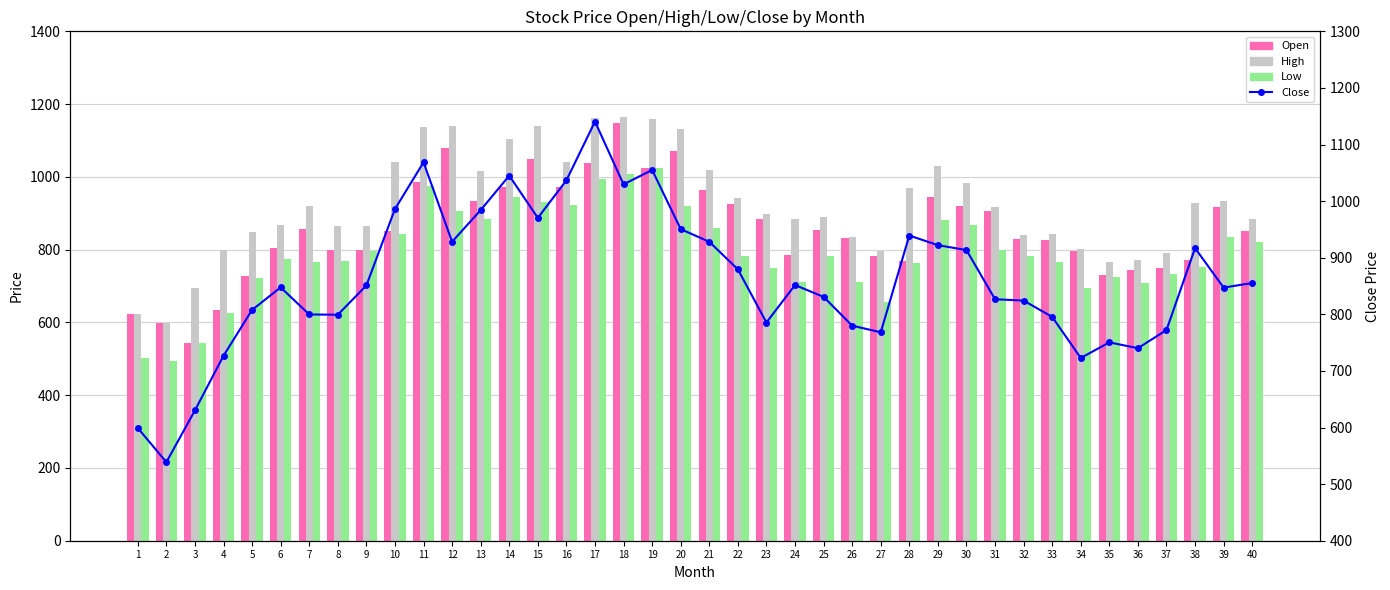

Where is Close nearest to the value 839?

25